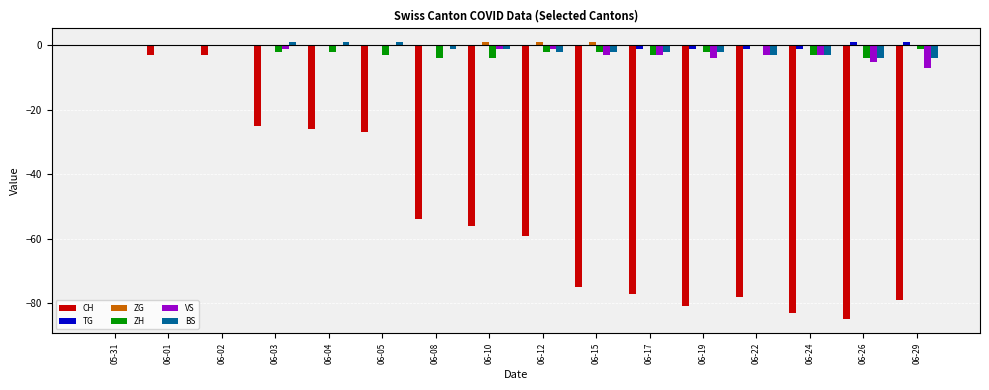

True or false: BS has a value of -3 at 06-22.

True